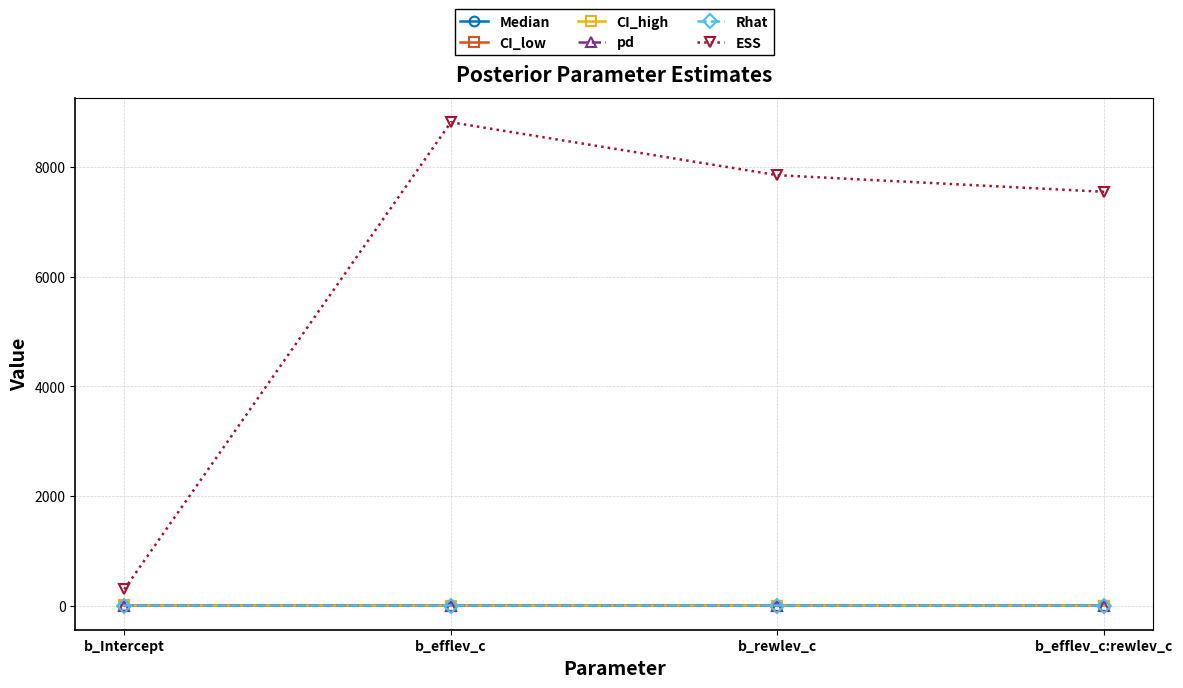

What is the difference between the pd values at b_efflev_c:rewlev_c and b_efflev_c?

0.2